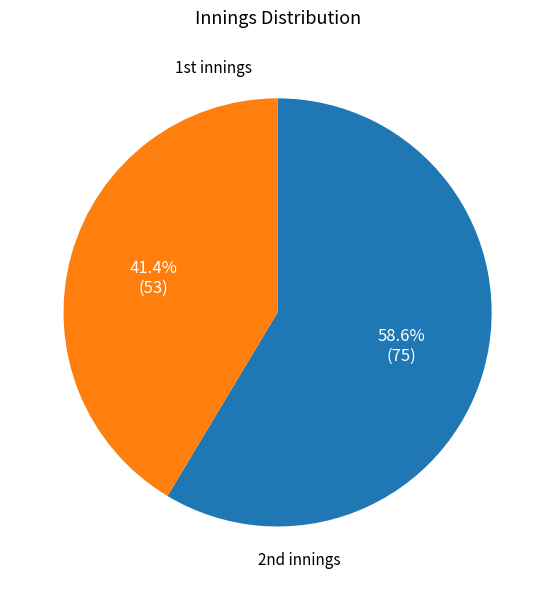

Does any single category account for the majority?

Yes